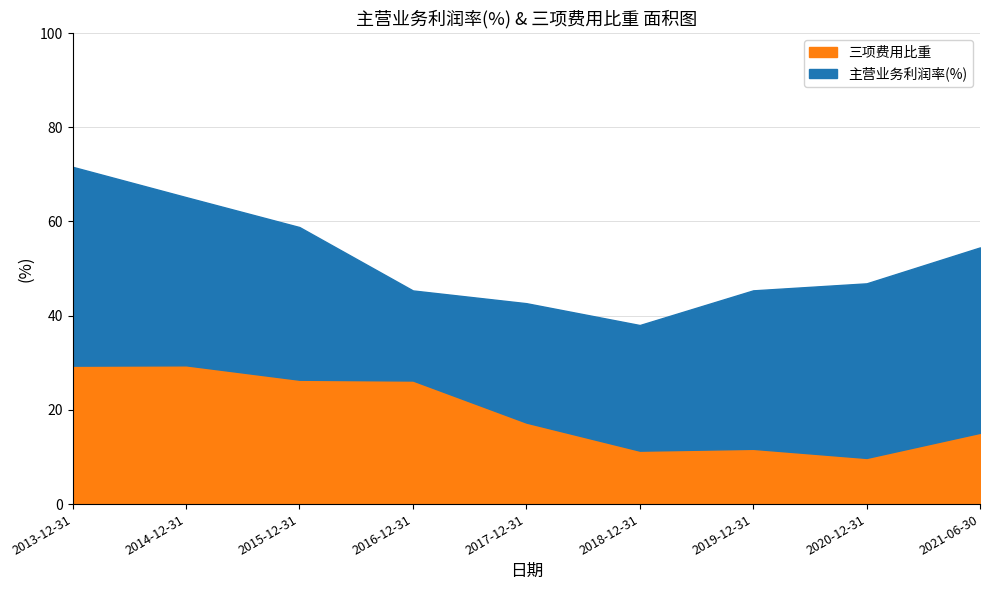

What is the maximum value for 三项费用比重?

29.5